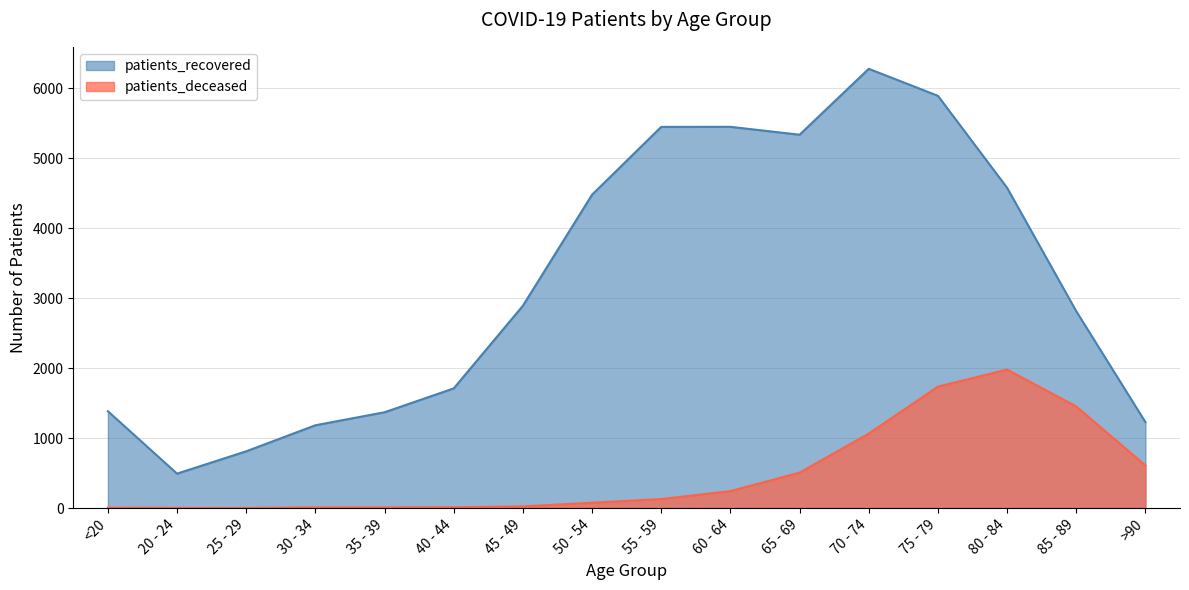

At which category does patients_deceased reach its first local valley?

25 - 29